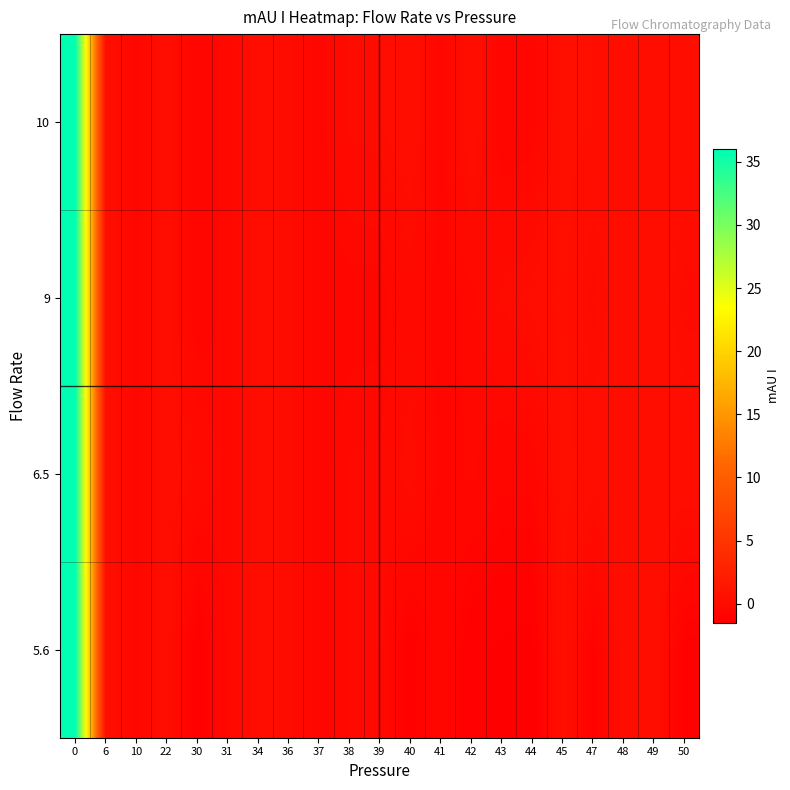

Between 0 and 30, which series saw the biggest shift?

5.6